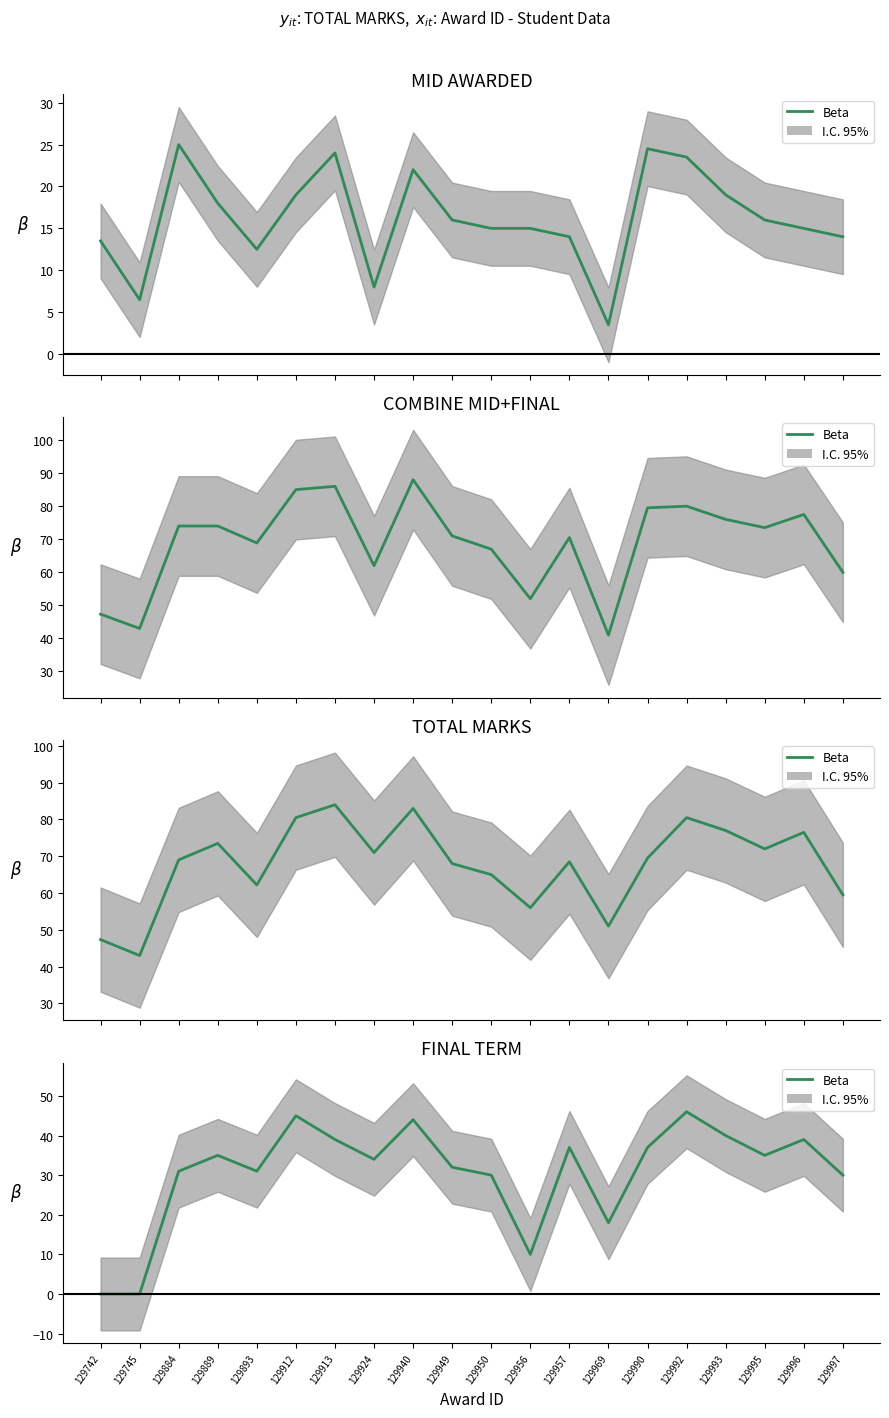

List the labels in order of value, largest first.

129992, 129912, 129940, 129993, 129913, 129996, 129957, 129990, 129889, 129995, 129924, 129949, 129884, 129893, 129950, 129997, 129969, 129956, 129742, 129745